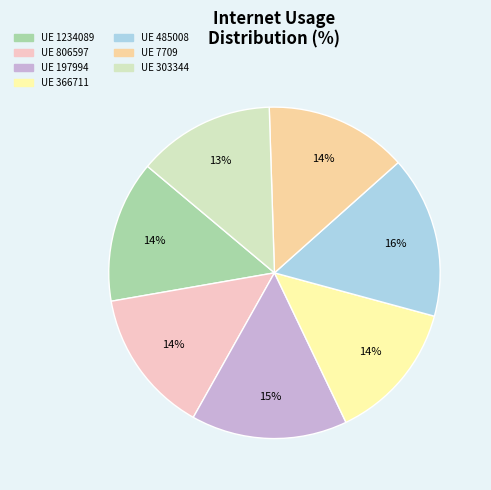

Which slice is the smallest?

303344